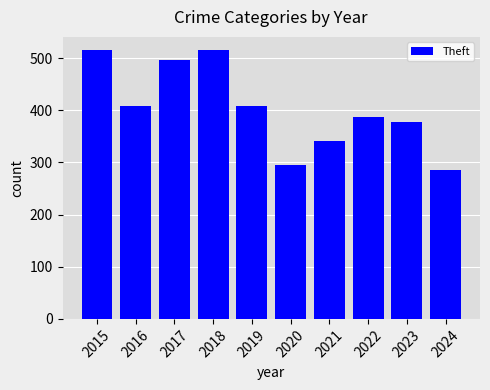

What is the ratio of the value at 2017 to the value at 2018?

1.0